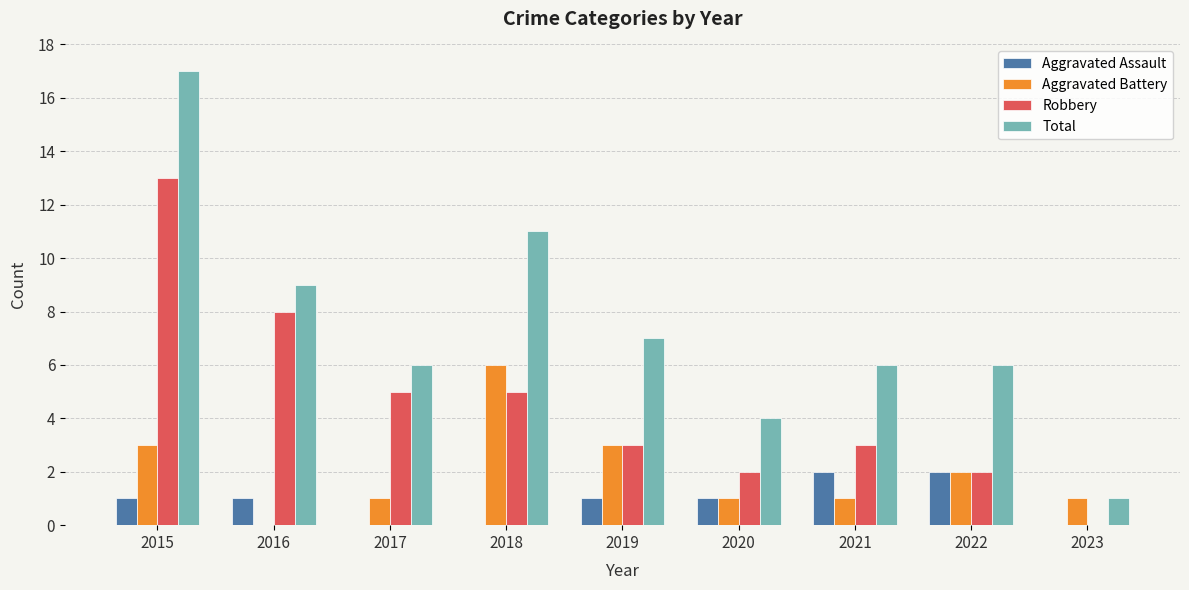

The Aggravated Battery series shows 1 at 2020. True or false?

True